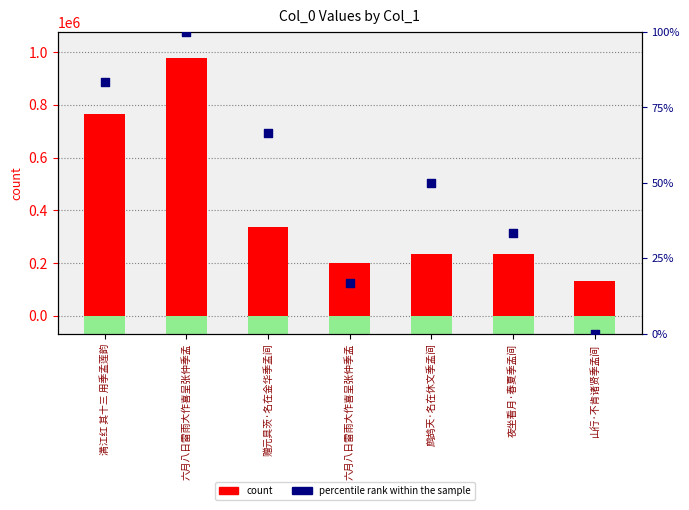

At which category is the sum across all series the highest?

六月八日雷雨大作喜呈张仲季孟